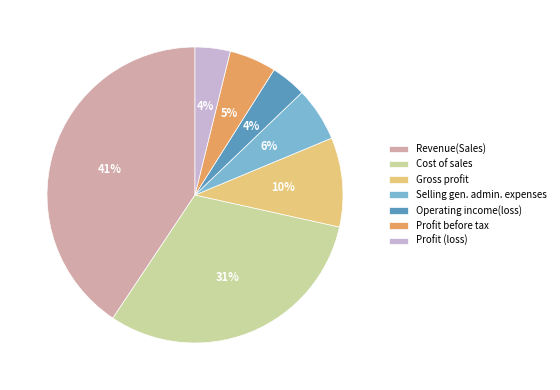

How many slices are in this pie chart?

7